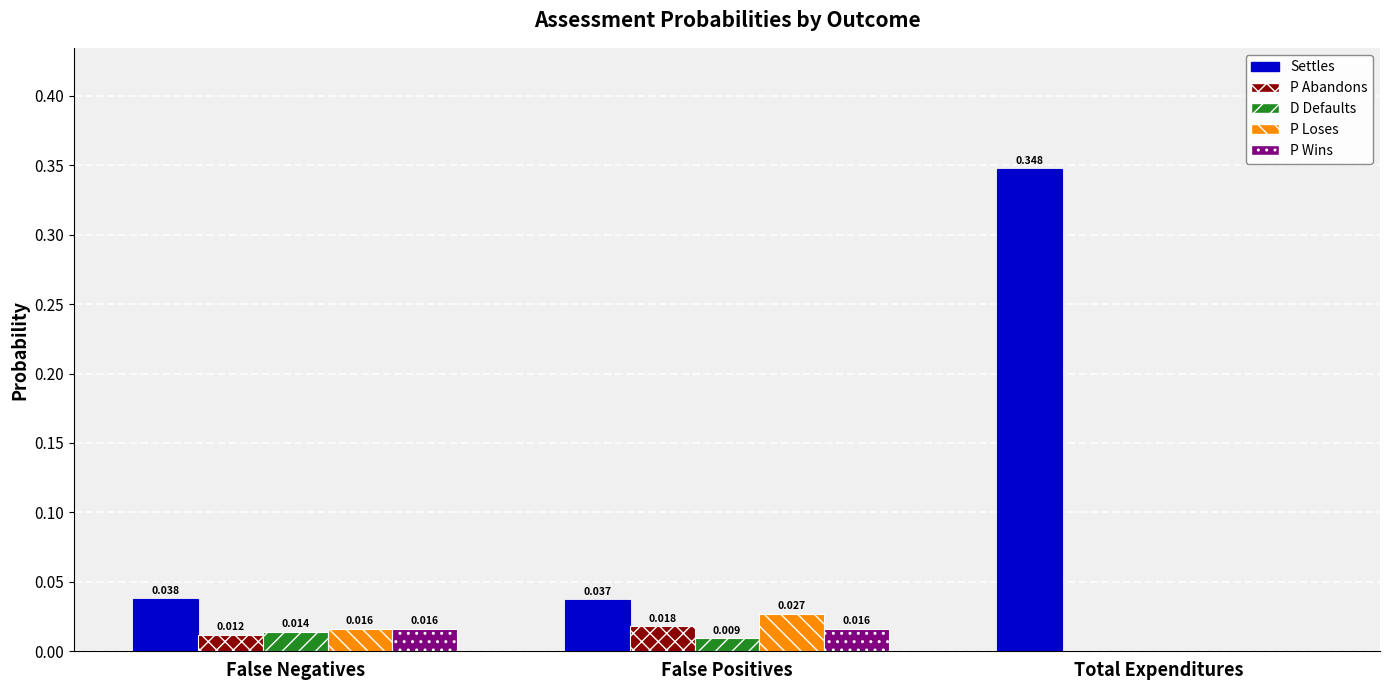

Where is D Defaults nearest to the value 0?

Total Expenditures